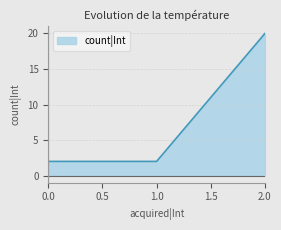

The chart shows a value of 2 at 0.0. True or false?

True